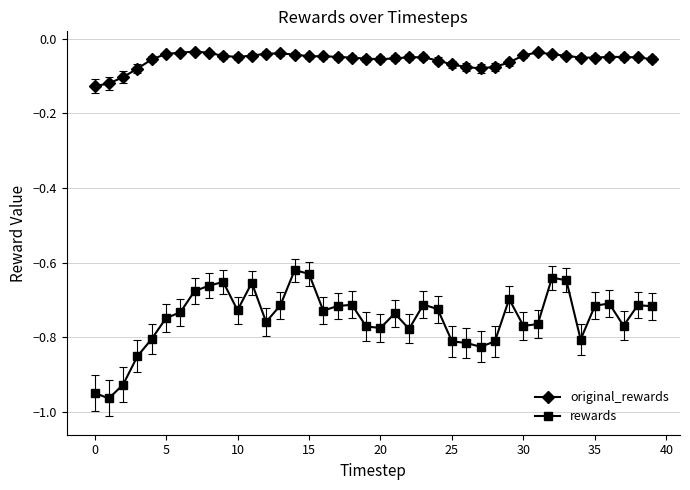

What is the difference between the maximum and minimum values in the original_rewards series?

0.1